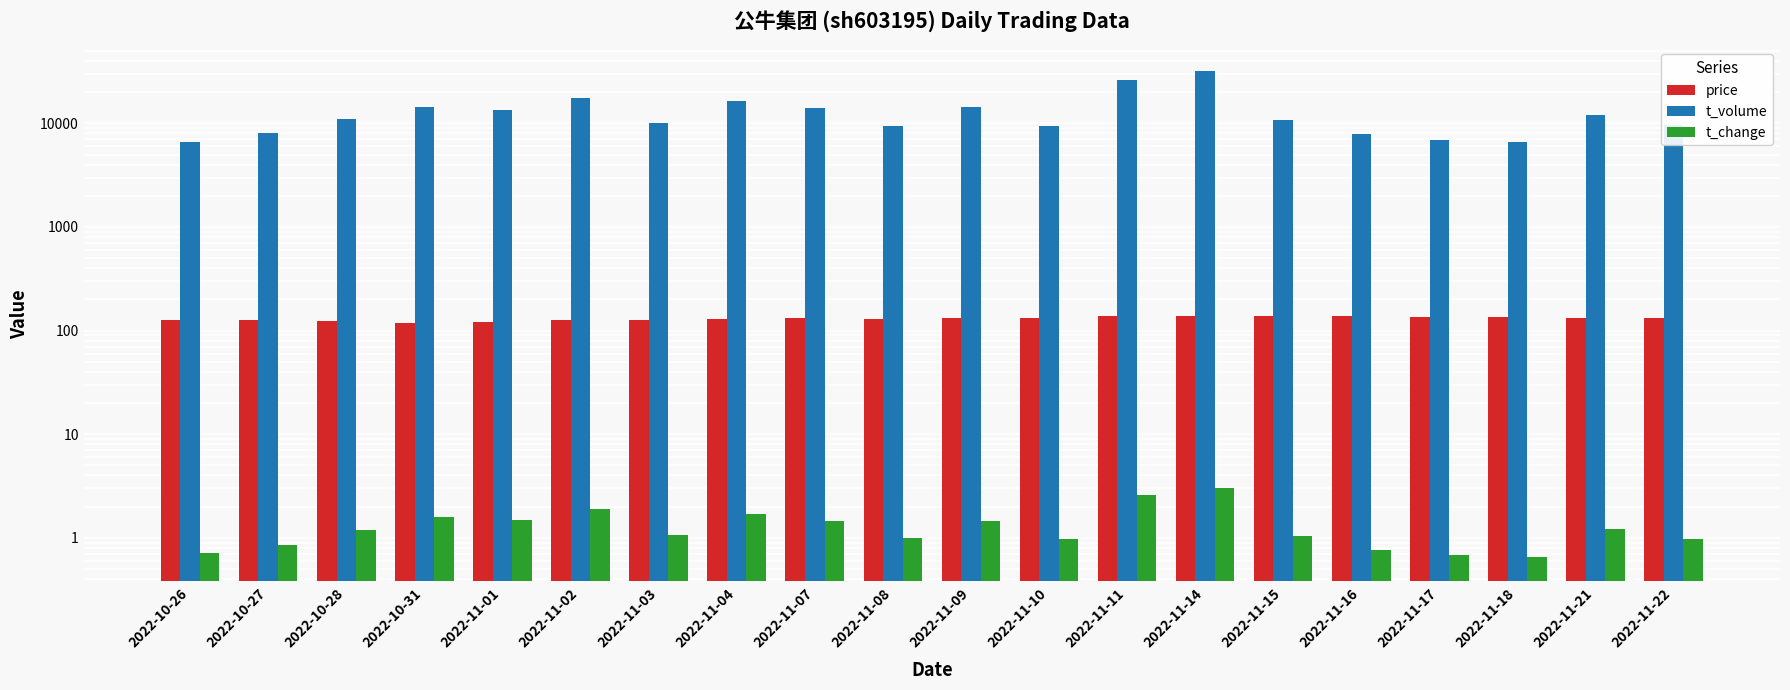

What is the maximum value for t_volume?

31708.0